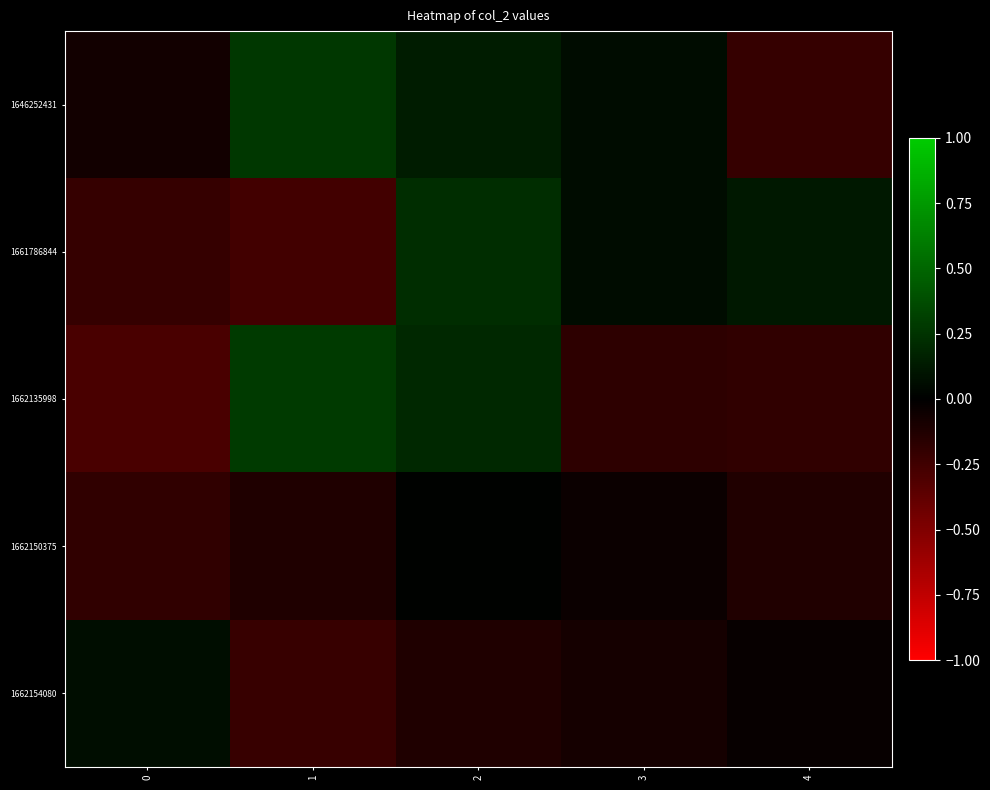

Reading right to left, extract all data points from this chart.

1646252431: 4=-0.2	3=0.1	2=0.1	1=0.3	0=-0.1
1661786844: 4=0.1	3=0.1	2=0.2	1=-0.3	0=-0.2
1662135998: 4=-0.2	3=-0.2	2=0.2	1=0.3	0=-0.3
1662150375: 4=-0.1	3=-0.0	2=0.0	1=-0.1	0=-0.2
1662154080: 4=-0.0	3=-0.1	2=-0.1	1=-0.2	0=0.1